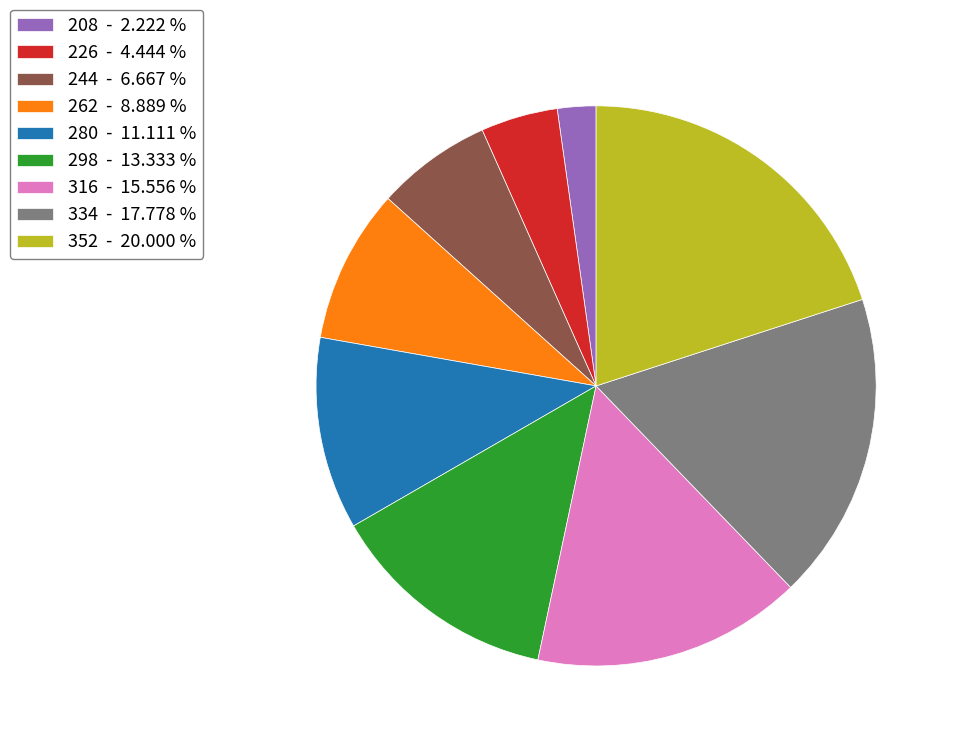

How many slices are in this pie chart?

9